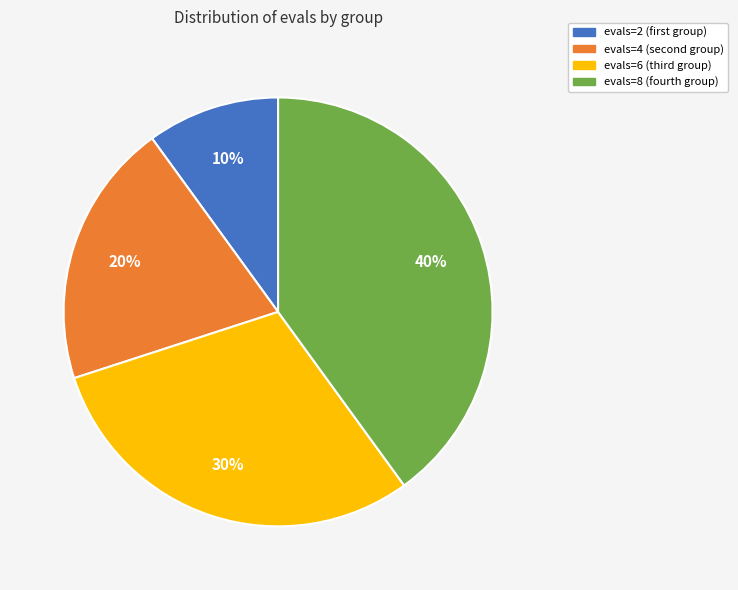

What is the smallest slice in the pie chart?

evals=2